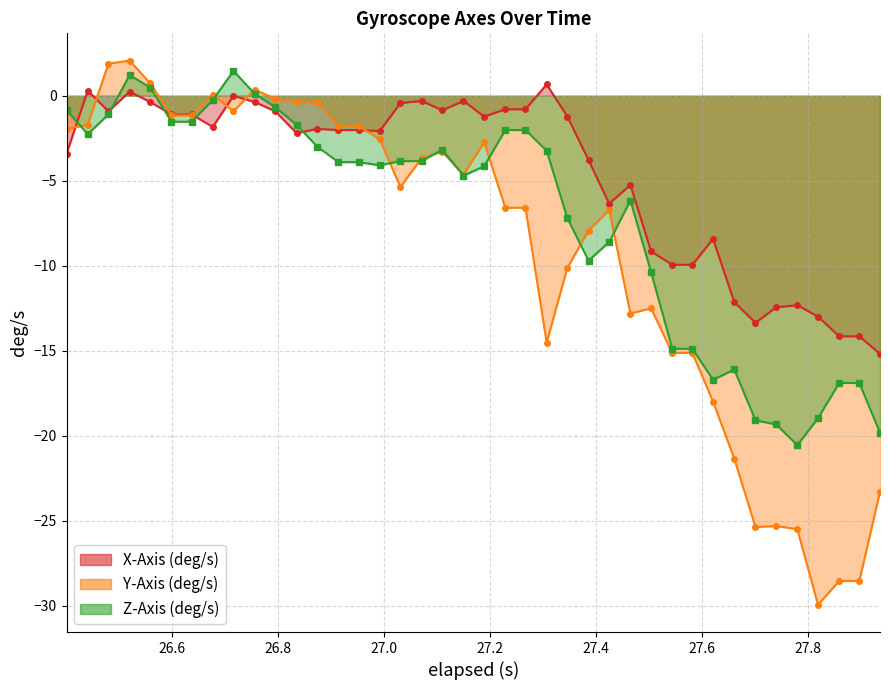

At how many categories does at least one series exceed -27?

40